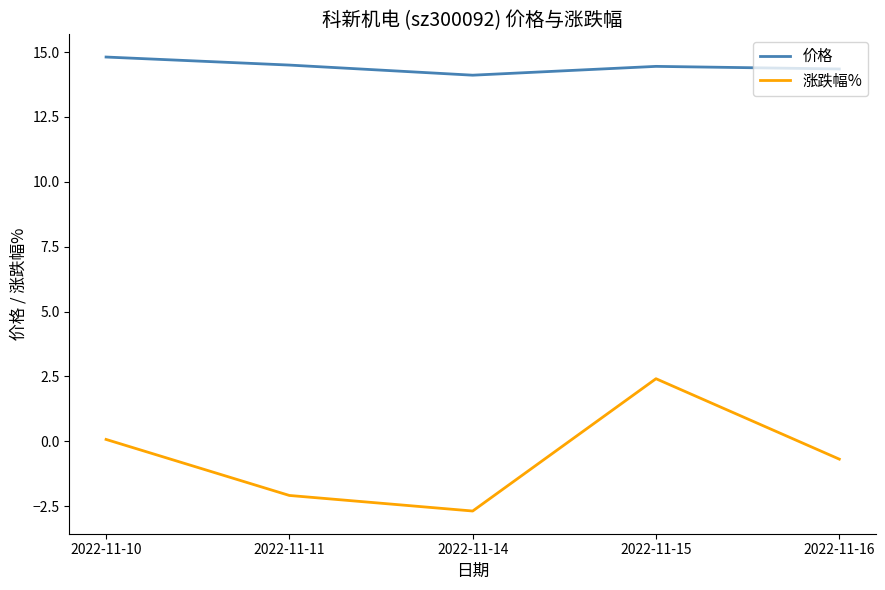

What is the minimum value for 涨跌幅%?

-2.7